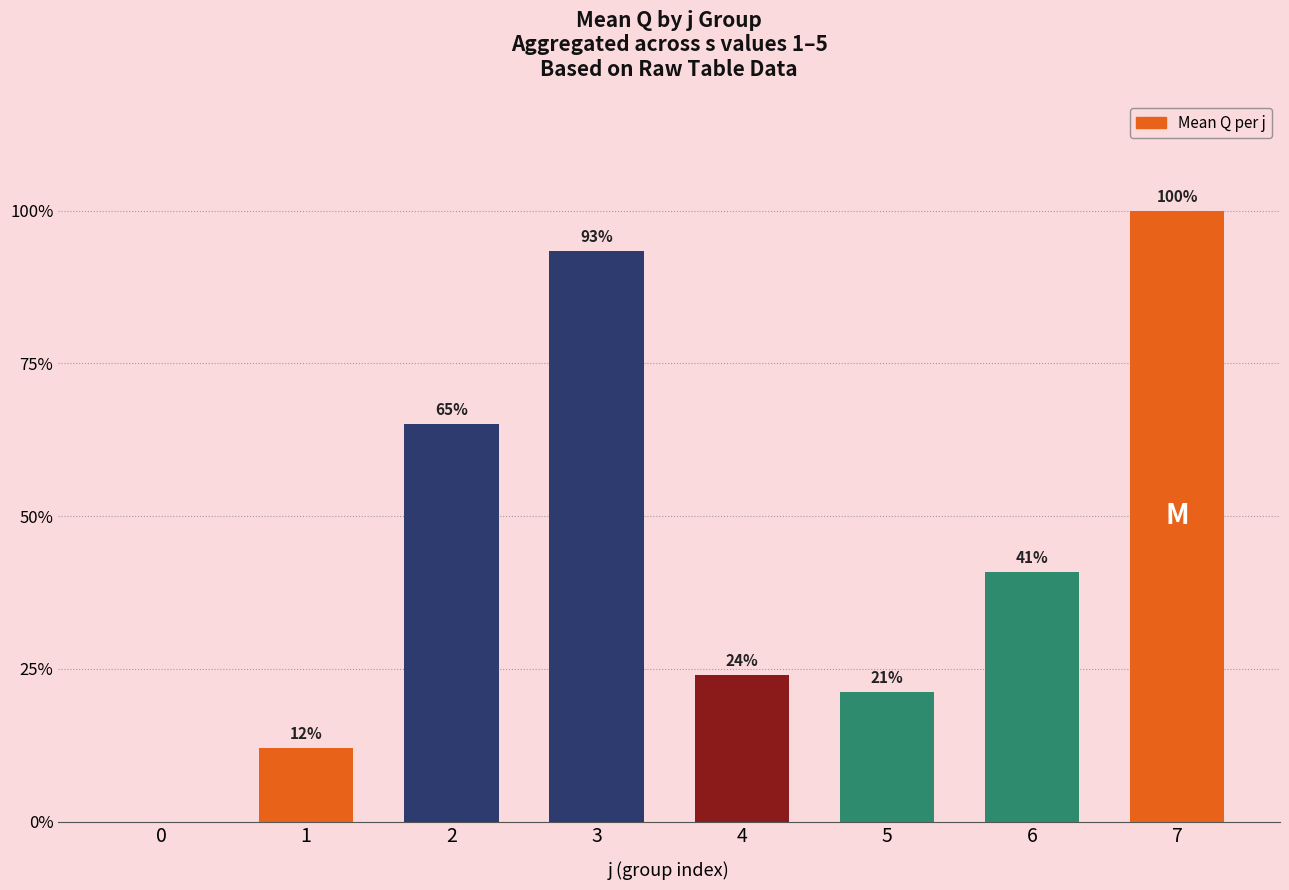

Between 7 and 3, which is larger?

7